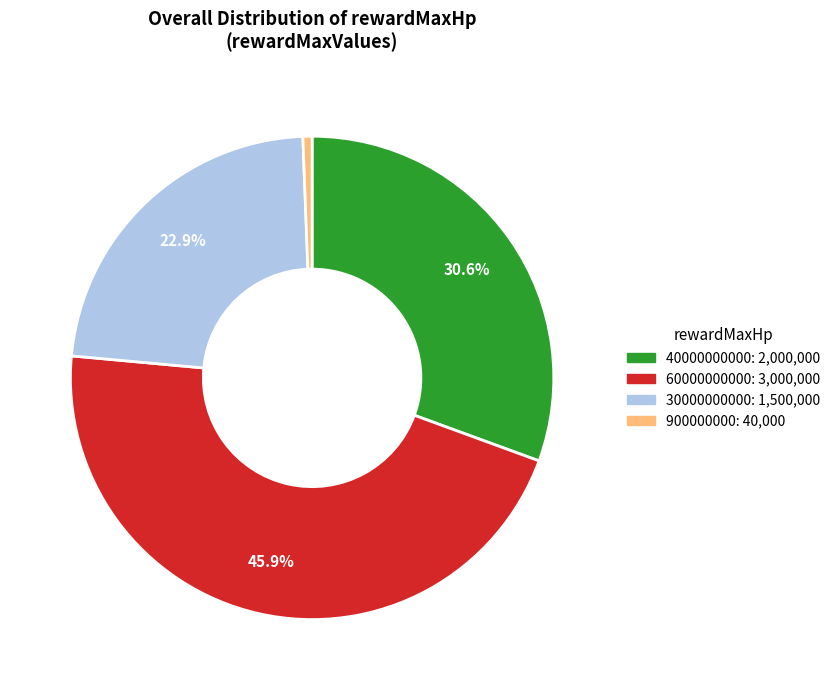

Count the number of slices in the pie.

4